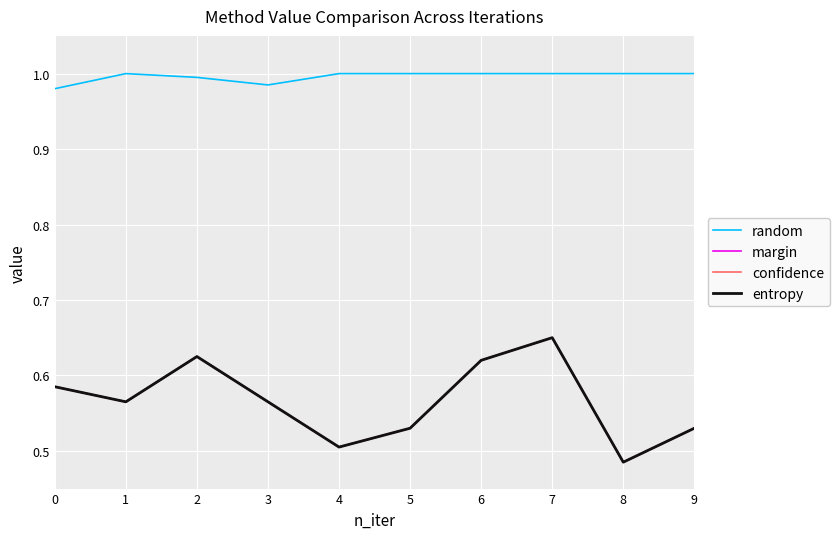

Does the chart have visible grid lines?

Yes